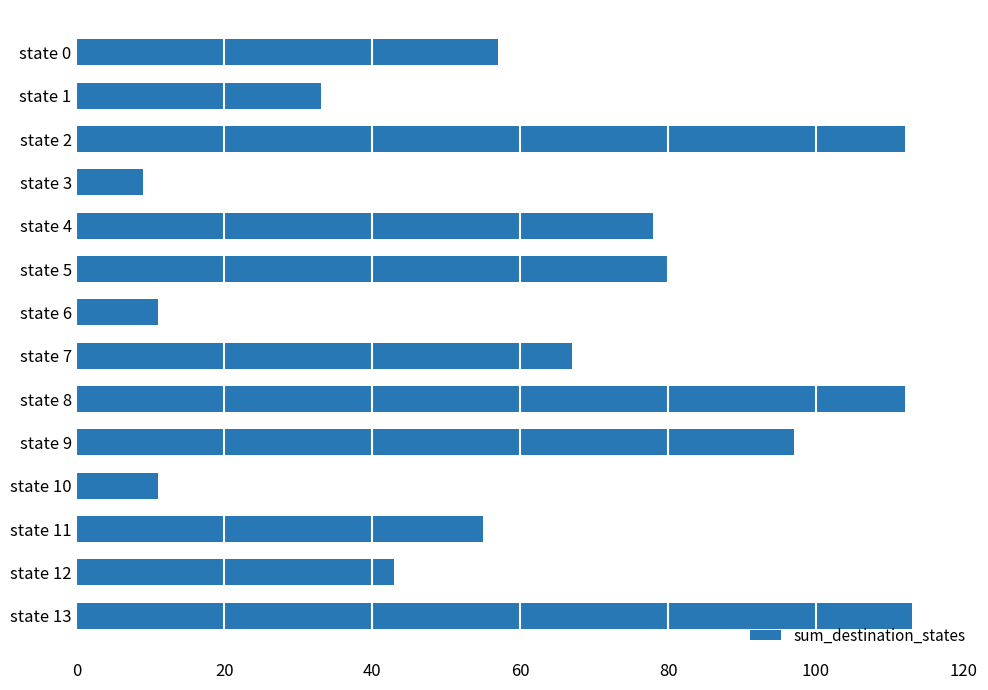

What is the difference between the second highest and minimum values?

103